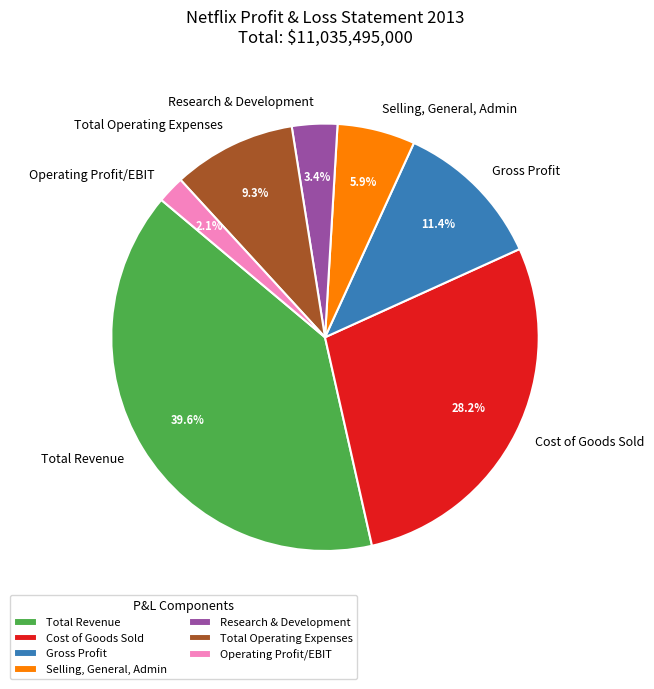

True or false: Selling, General, Admin accounts for 6% of the total.

True